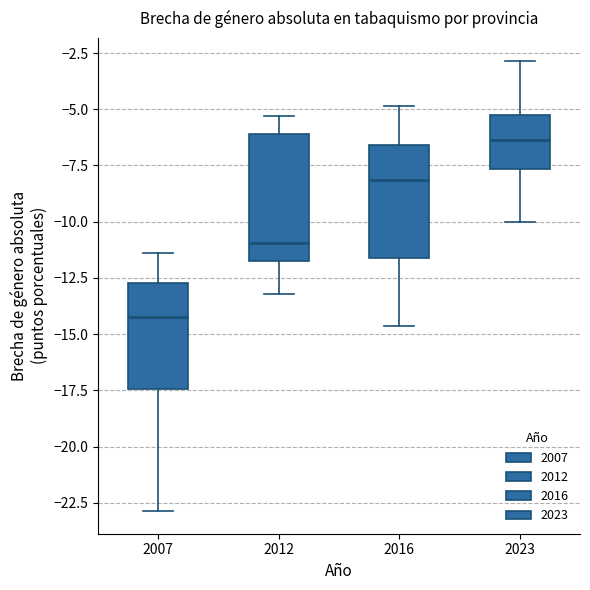

Reading left to right, read every box against the y-axis: the position of its median line, the range the box covers, and the ends of its whiskers. The values are not printed on the chart, so give them approximately, as read against the axis.

2007: median -14.0, box -17.5 to -12.5, whiskers -23.0 to -11.5
2012: median -11.0, box -12.0 to -6.0, whiskers -13.0 to -5.5
2016: median -8.0, box -11.5 to -6.5, whiskers -14.5 to -5.0
2023: median -6.5, box -7.5 to -5.0, whiskers -10.0 to -3.0